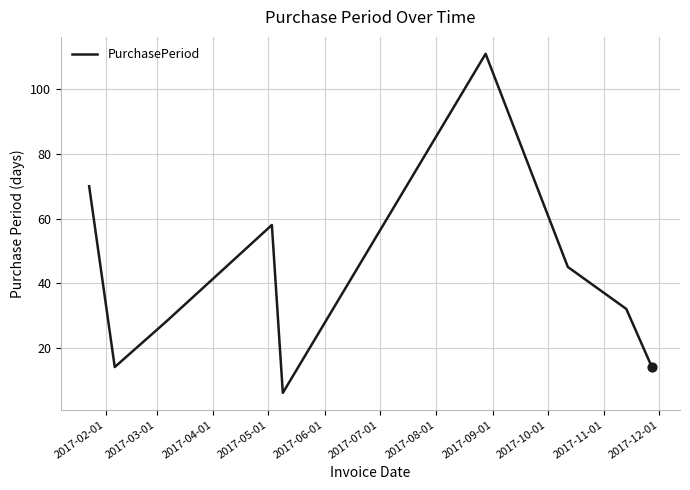

What is the minimum value shown in the chart?

6